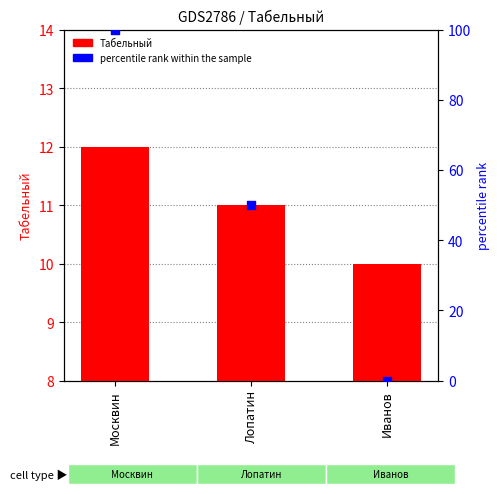

At which category is the sum across all series the highest?

Москвин